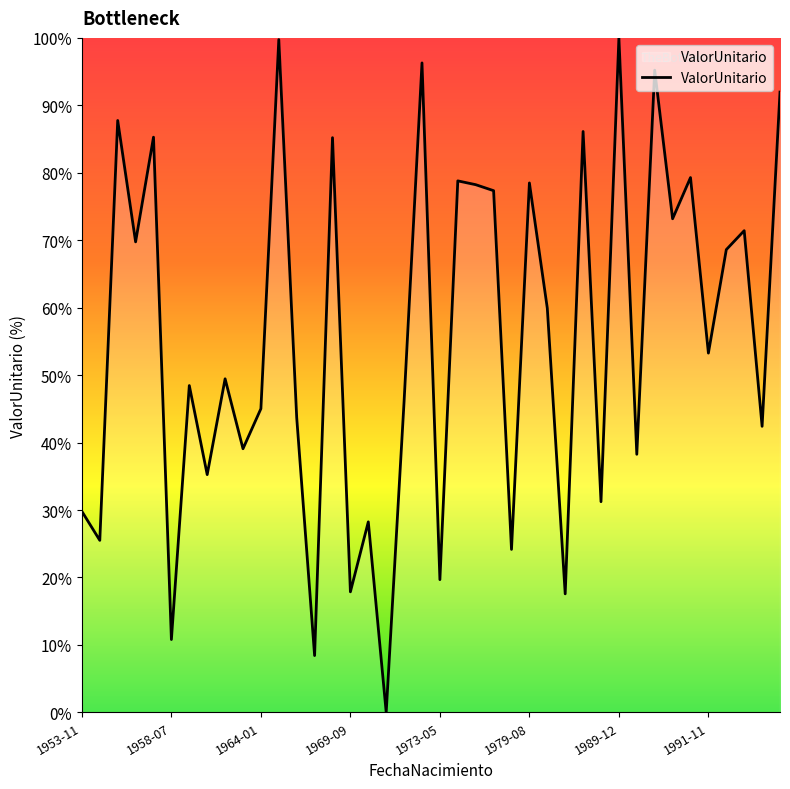

True or false: the data has more than 1 interior local peaks.

True